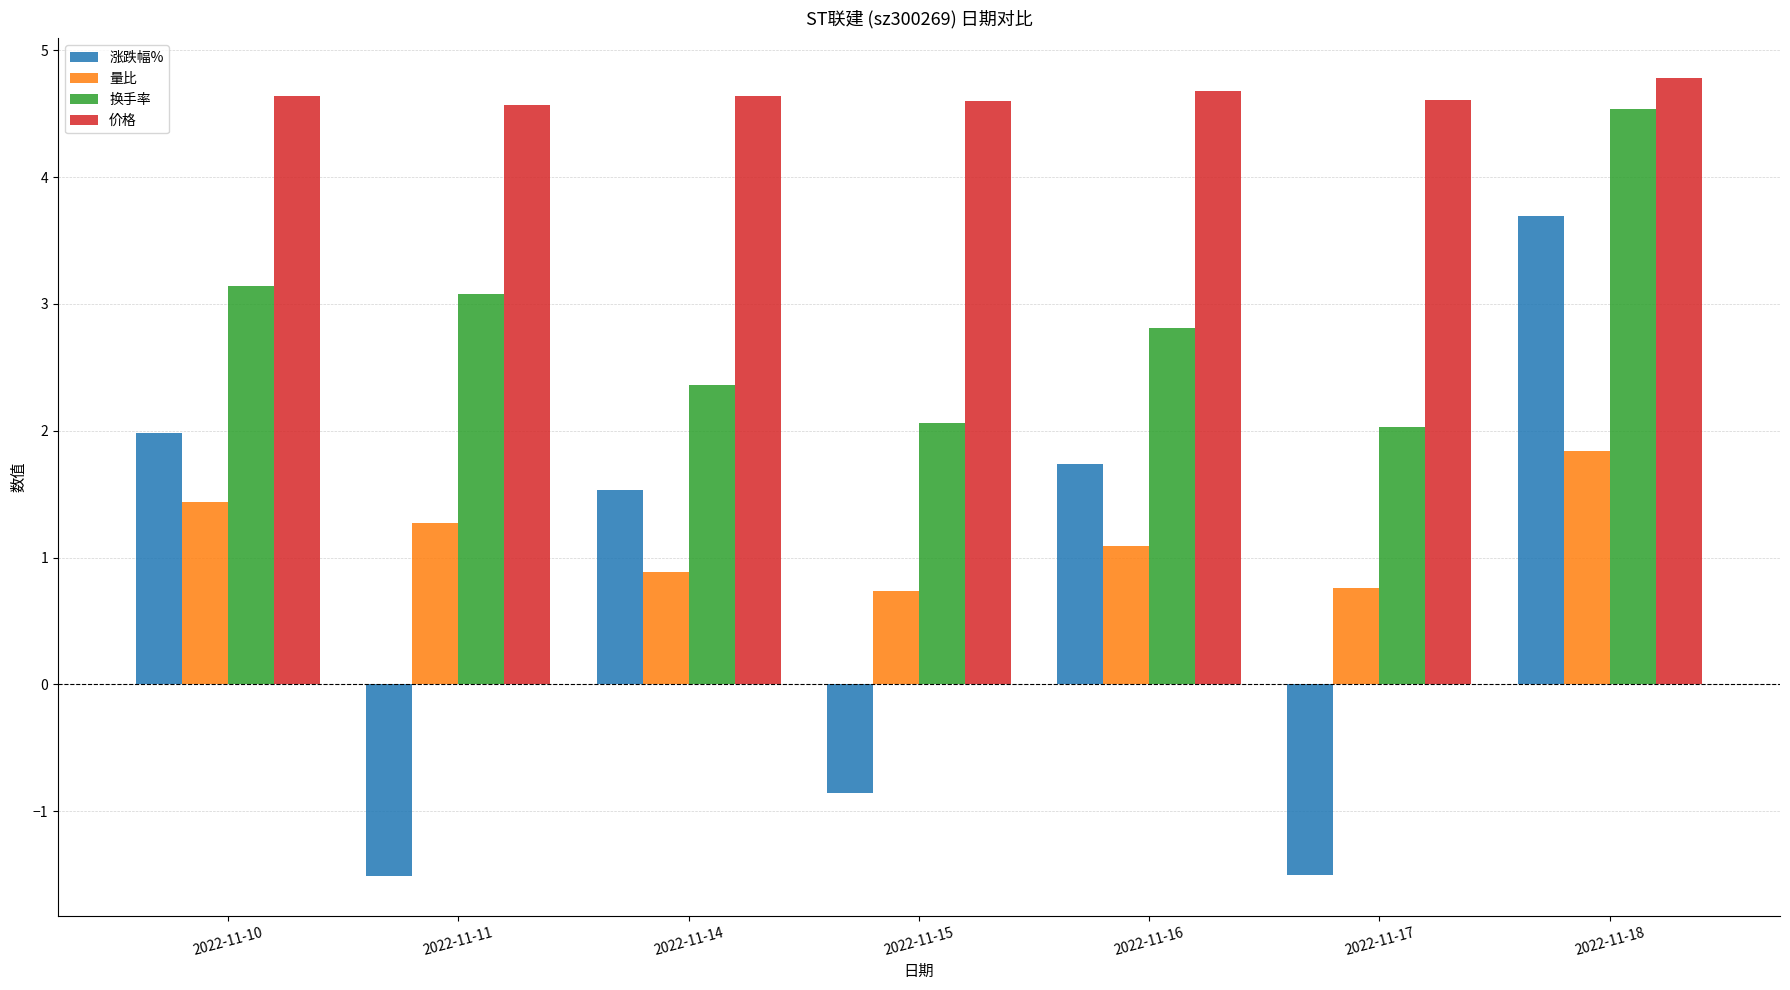

What is the greatest value displayed?

4.8